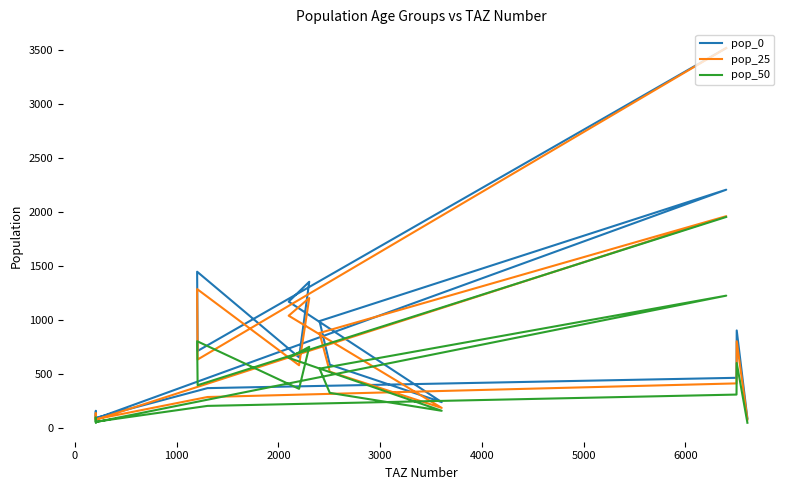

In pop_0, how many points are lower than both neighbors (excluding endpoints)?

5